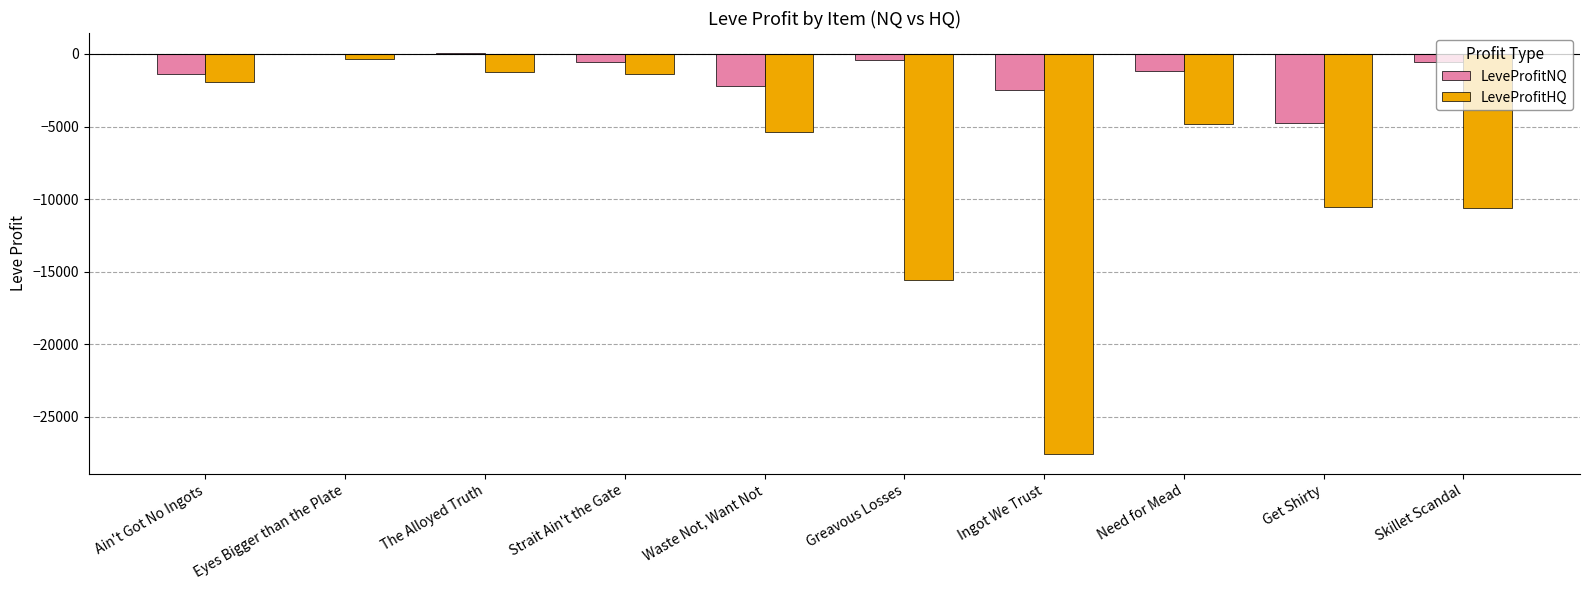

The LeveProfitHQ series shows -10609.0 at Skillet Scandal. True or false?

True